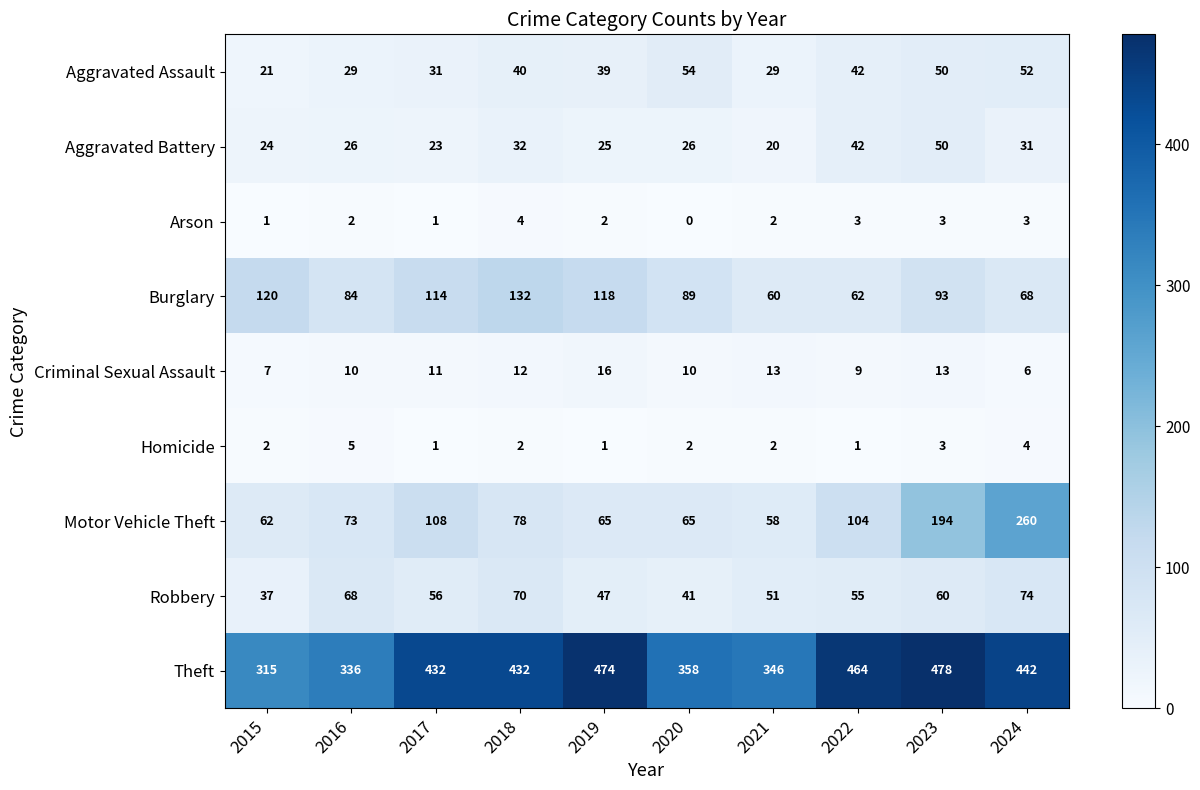

How many data points in Aggravated Battery are less than 26?

4